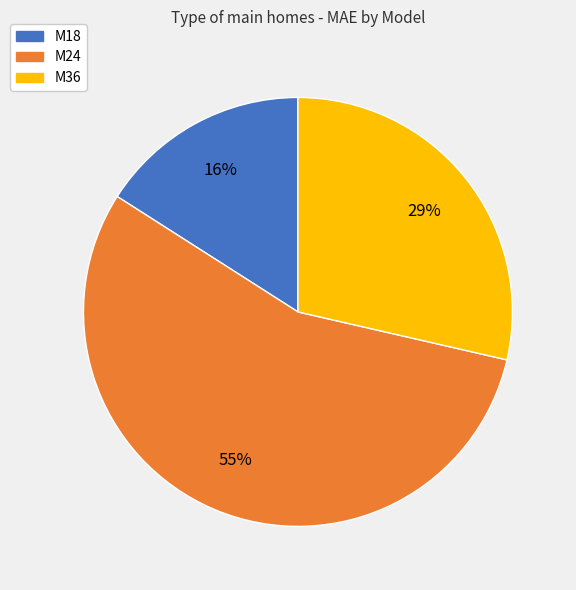

Rank the categories by value from lowest to highest.

M18, M36, M24